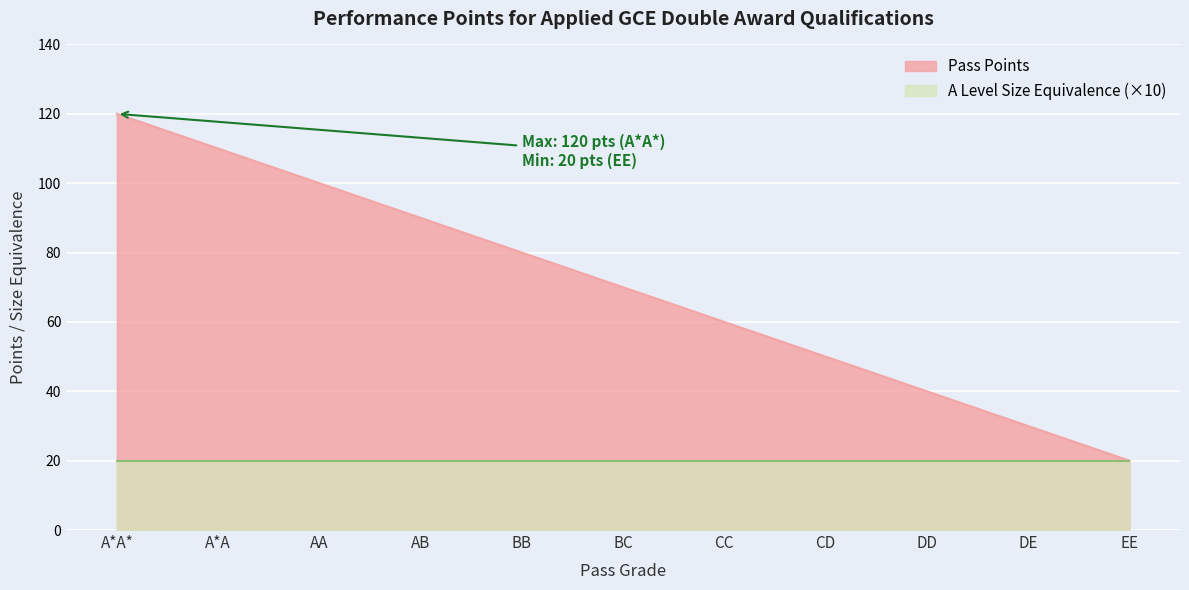

The chart shows a value of 48 at A*A*. True or false?

False